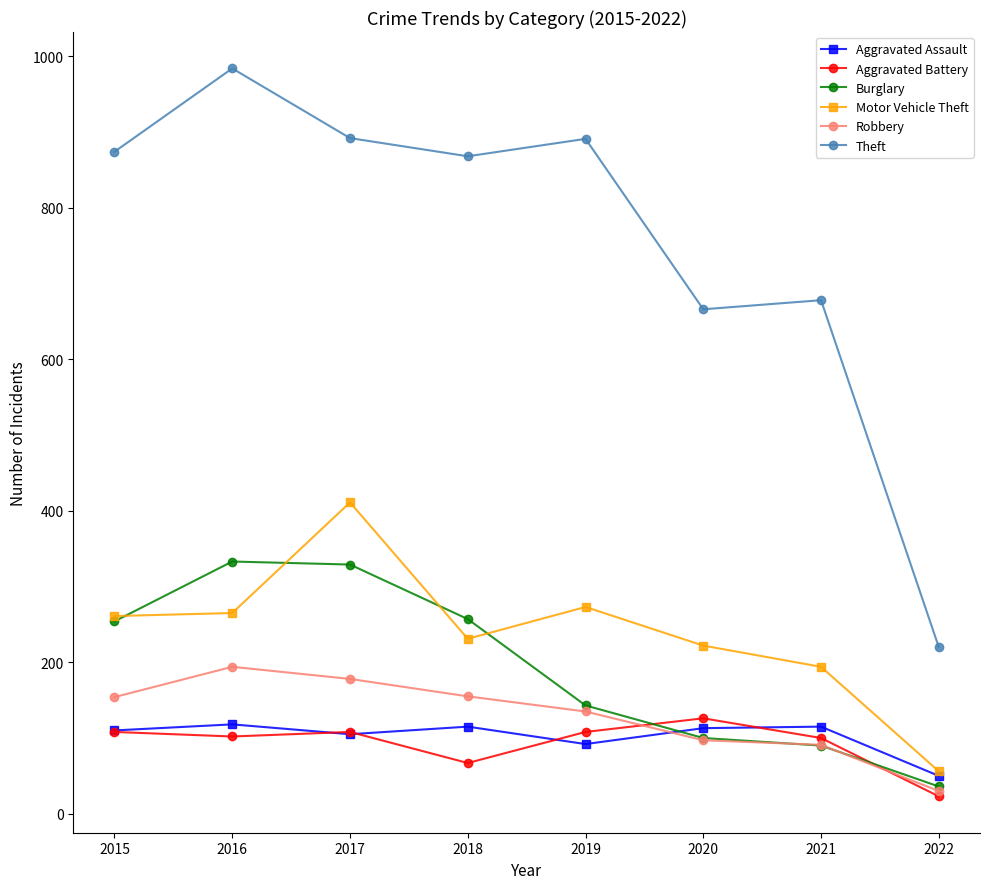

Which series has the largest total across all categories?

Theft